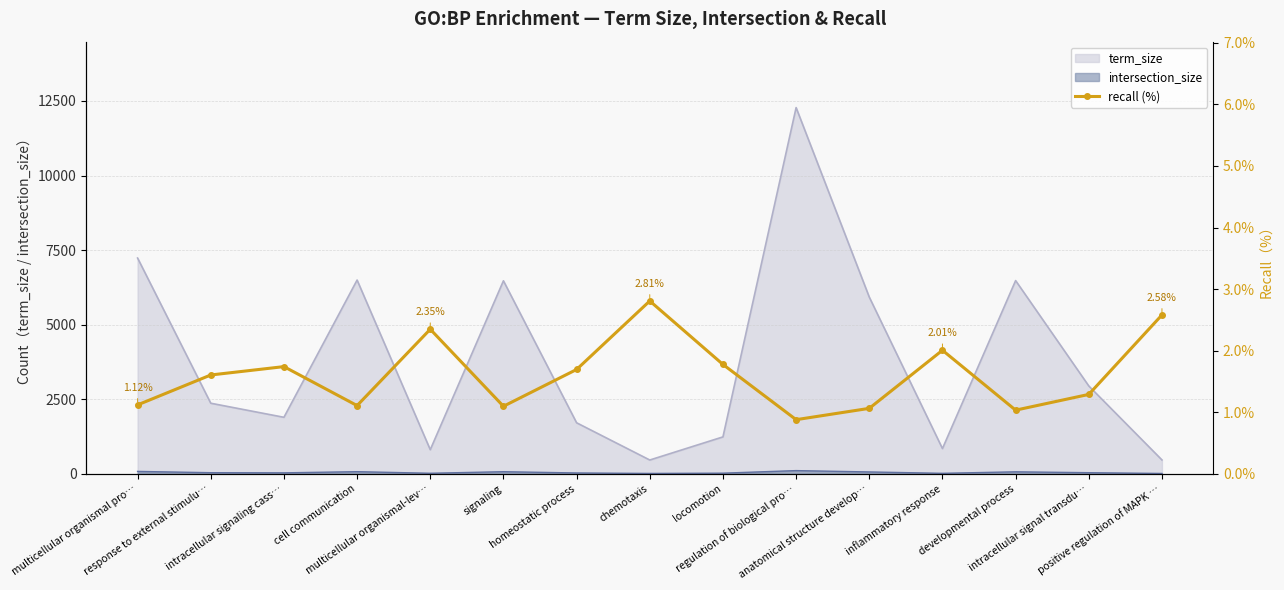

The value at multicellular organismal pro… is 1.5. True or false?

False